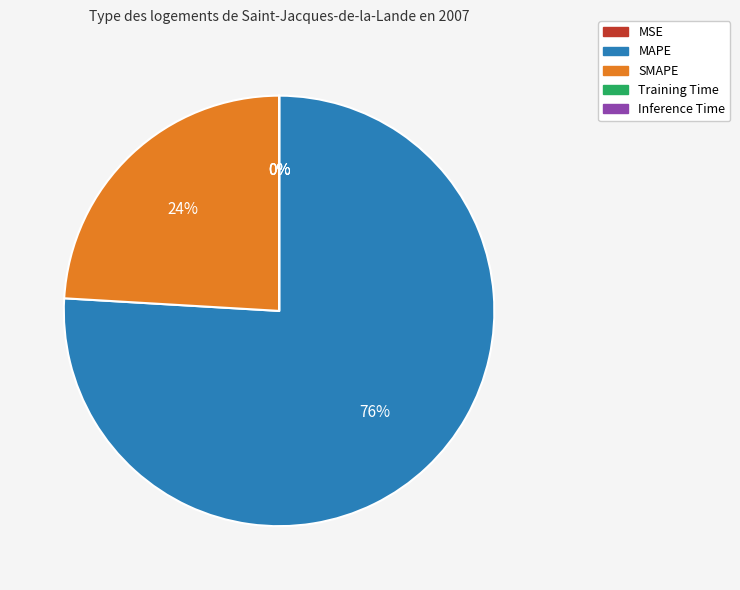

The MAPE slice represents 84% of the pie. True or false?

False